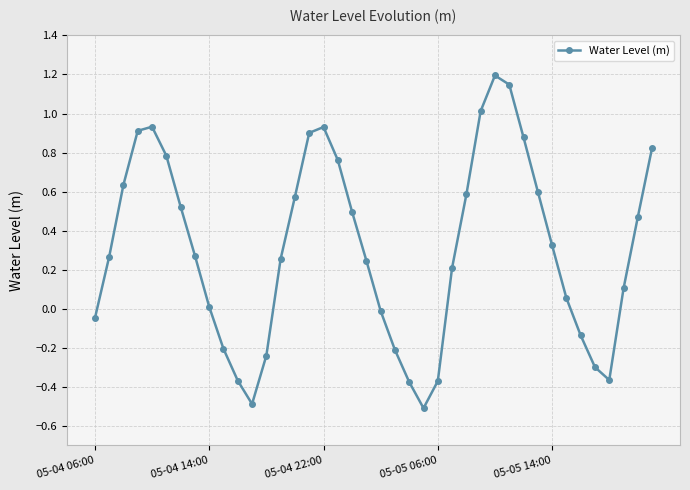

How many interior local valleys (lower than both neighbors) does the data have?

3